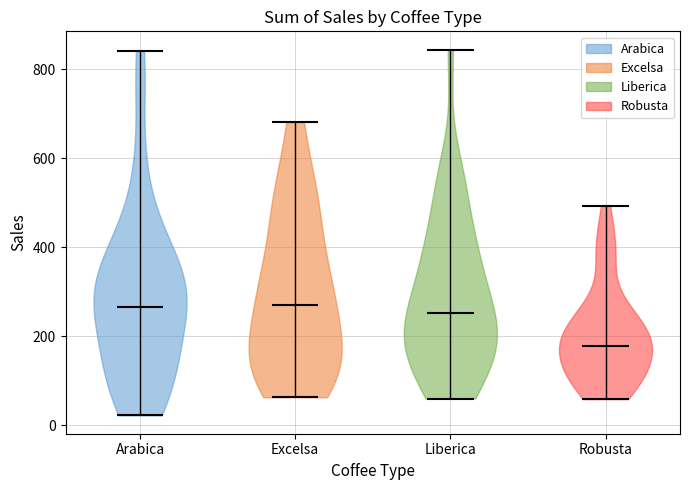

Which violin has the lowest median line?

Robusta